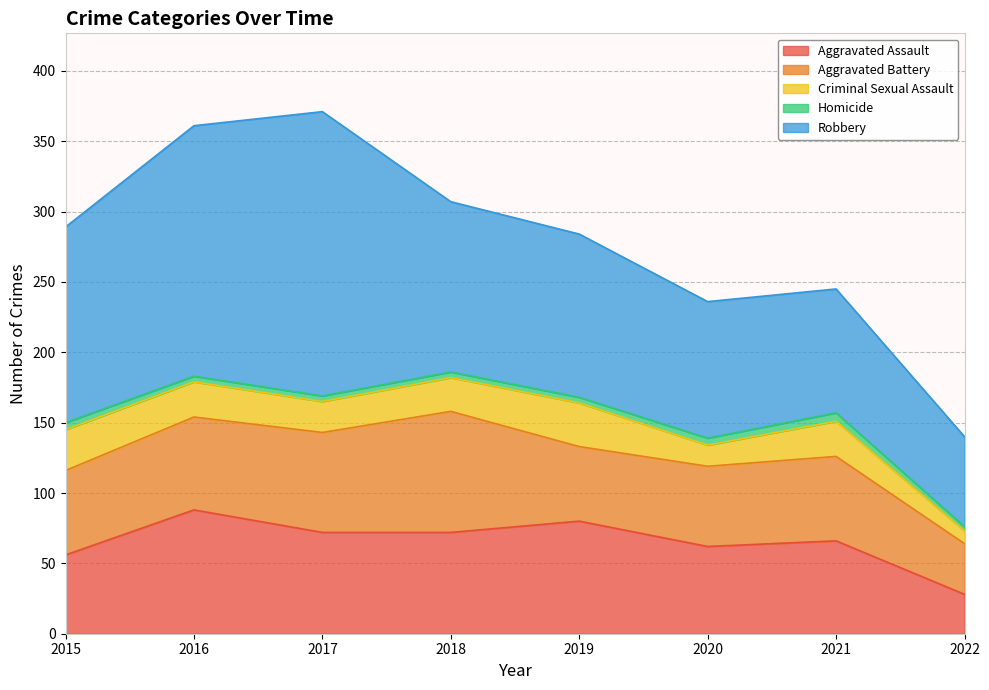

What is the difference between the Robbery values at 2020 and 2022?

33